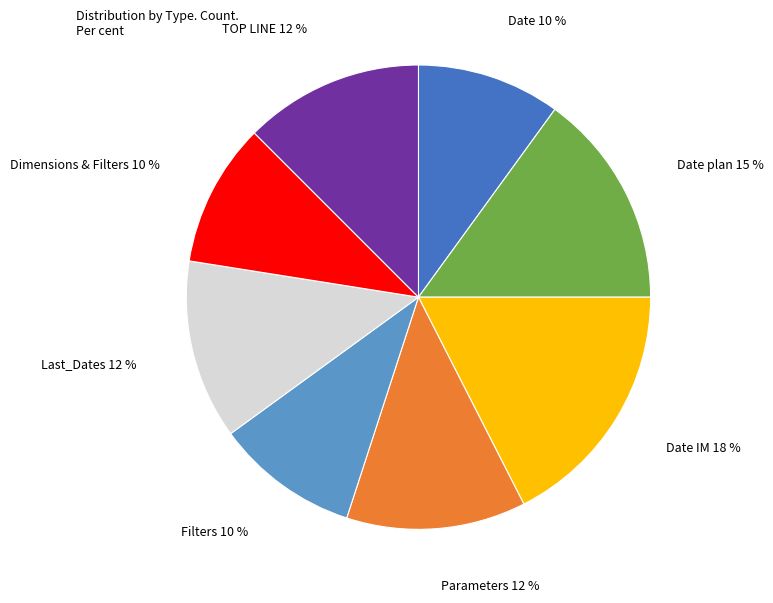

To the nearest percent, what percentage of the pie is Dimensions & Filters?

10%